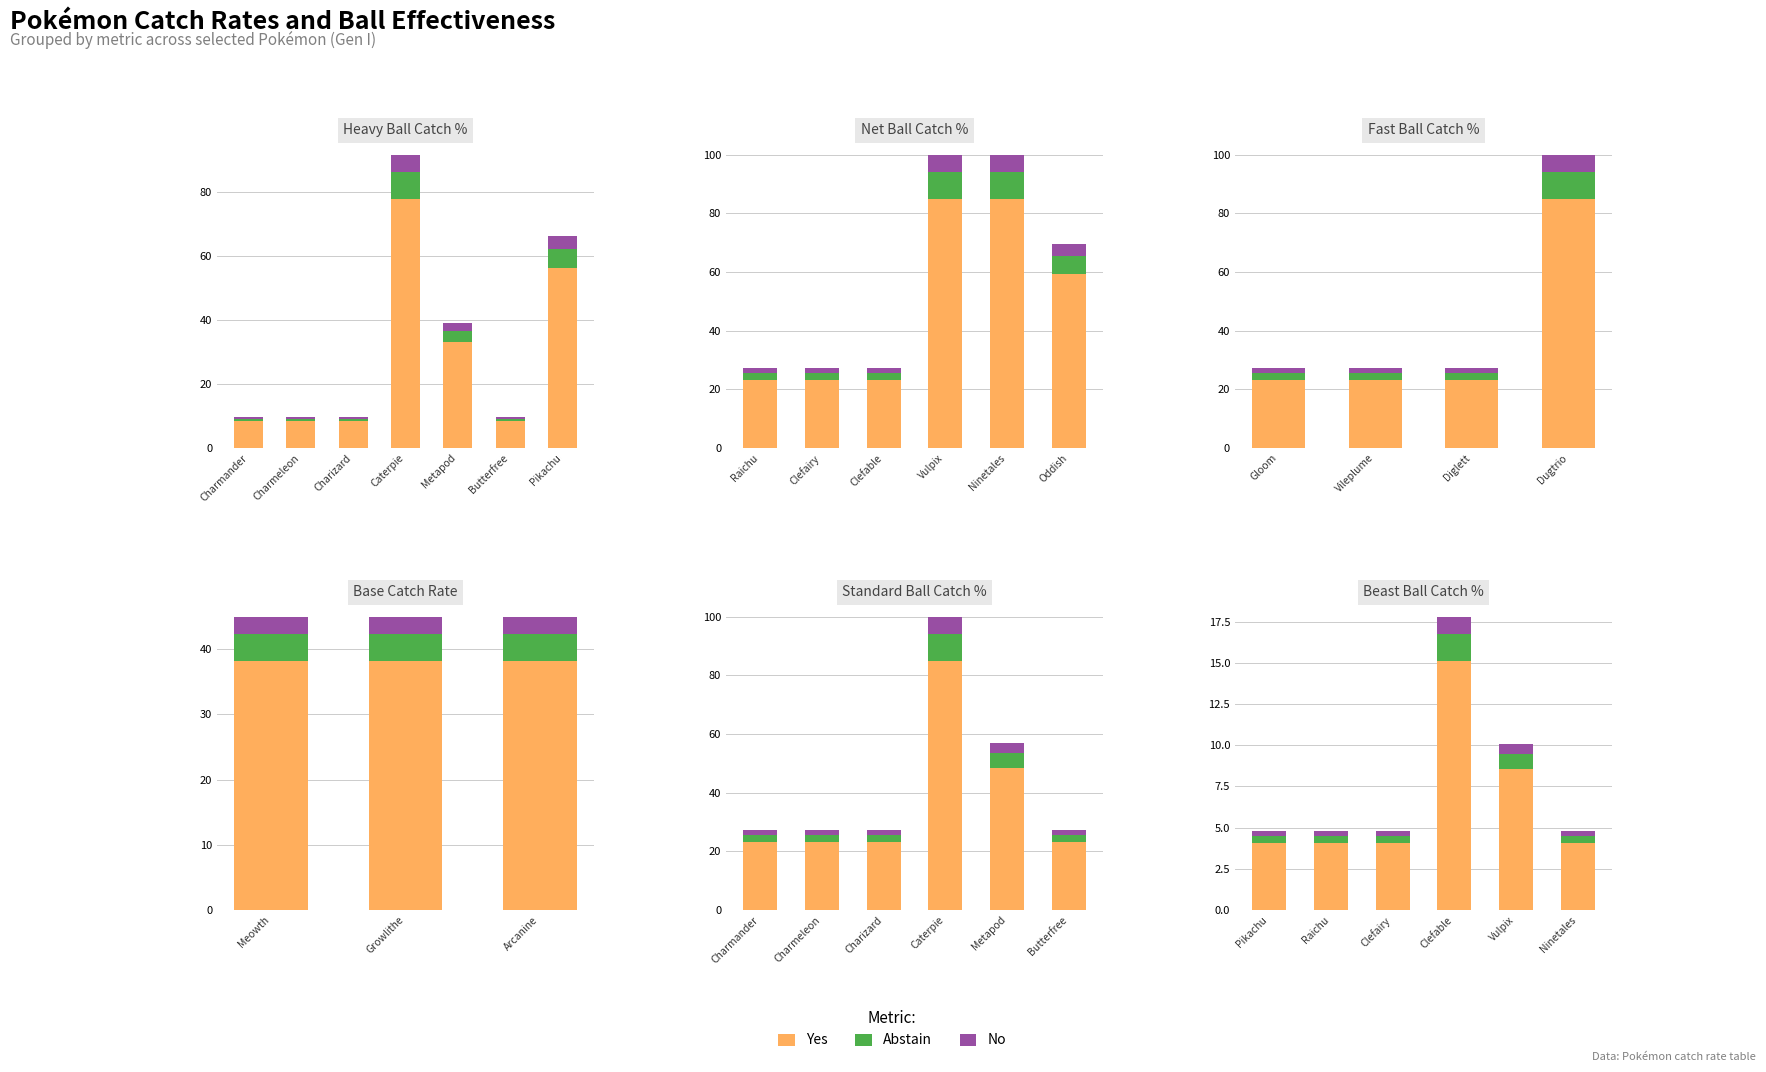

Reading left to right, list all the values displayed in this chart.

Yes: 4.1	4.1	4.1	15.1	8.6	4.1
Abstain: 0.4	0.4	0.4	1.6	0.9	0.4
No: 0.3	0.3	0.3	1.1	0.6	0.3